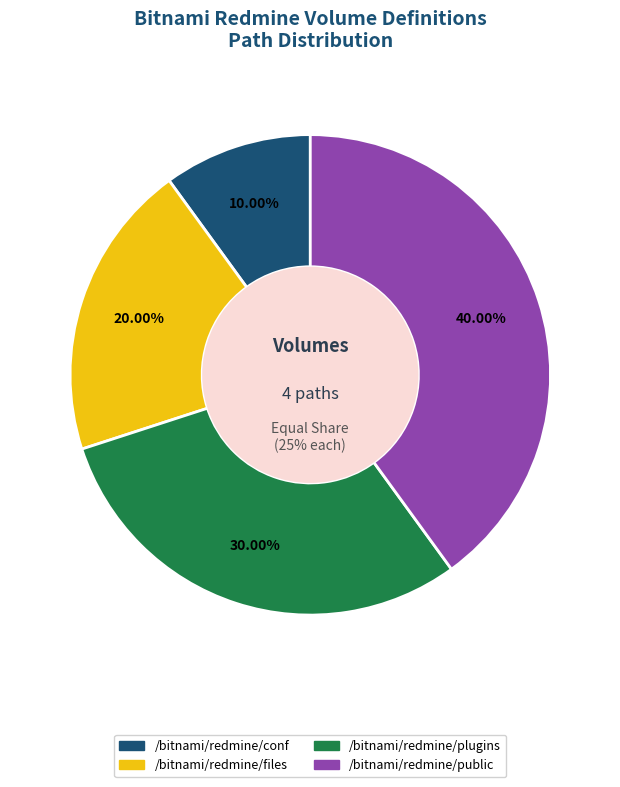

Count the number of slices in the pie.

4